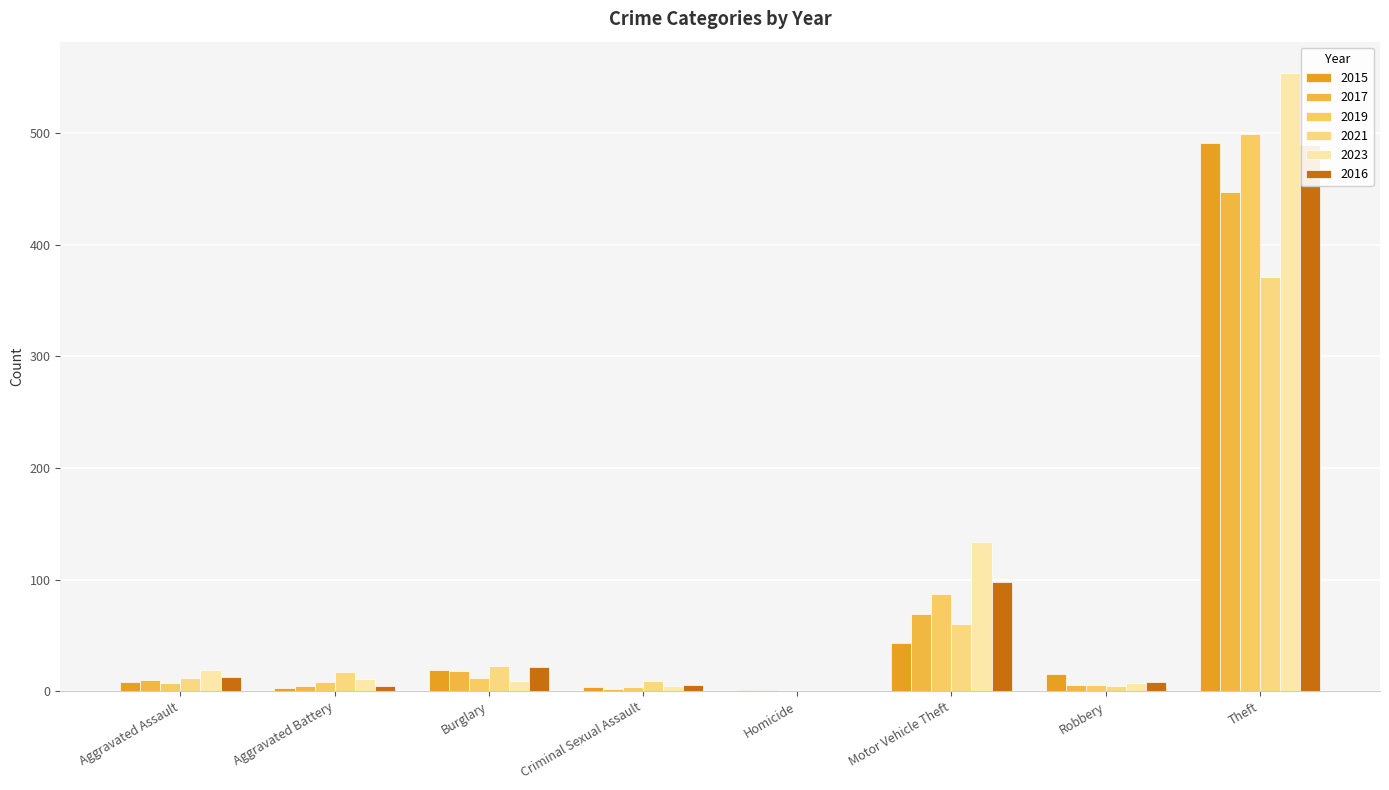

The value of 2015 at Aggravated Assault is 8. True or false?

True